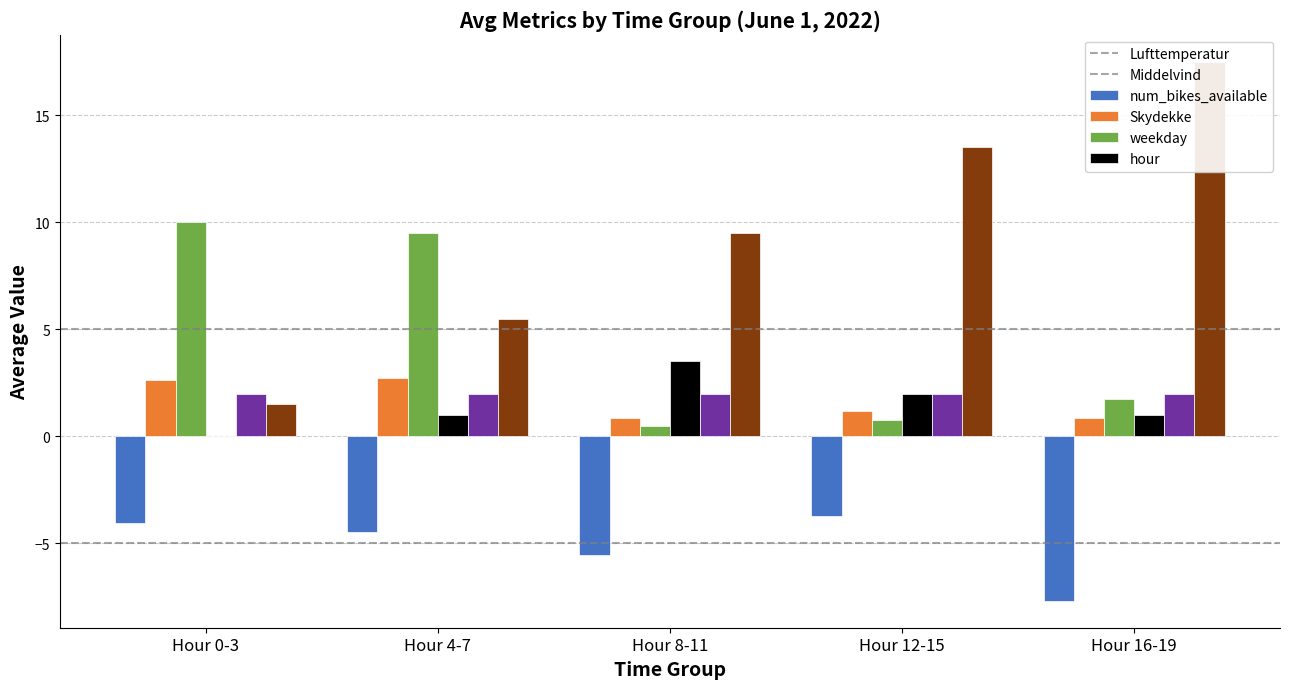

Reading right to left, list all the values displayed in this chart.

Lufttemperatur: Hour 16-19=-7.7	Hour 12-15=-3.7	Hour 8-11=-5.5	Hour 4-7=-4.5	Hour 0-3=-4.0
Middelvind: Hour 16-19=0.8	Hour 12-15=1.2	Hour 8-11=0.9	Hour 4-7=2.7	Hour 0-3=2.6
num_bikes_available: Hour 16-19=1.8	Hour 12-15=0.8	Hour 8-11=0.5	Hour 4-7=9.5	Hour 0-3=10.0
Skydekke: Hour 16-19=1.0	Hour 12-15=2.0	Hour 8-11=3.5	Hour 4-7=1.0	Hour 0-3=0.0
weekday: Hour 16-19=2.0	Hour 12-15=2.0	Hour 8-11=2.0	Hour 4-7=2.0	Hour 0-3=2.0
hour: Hour 16-19=17.5	Hour 12-15=13.5	Hour 8-11=9.5	Hour 4-7=5.5	Hour 0-3=1.5